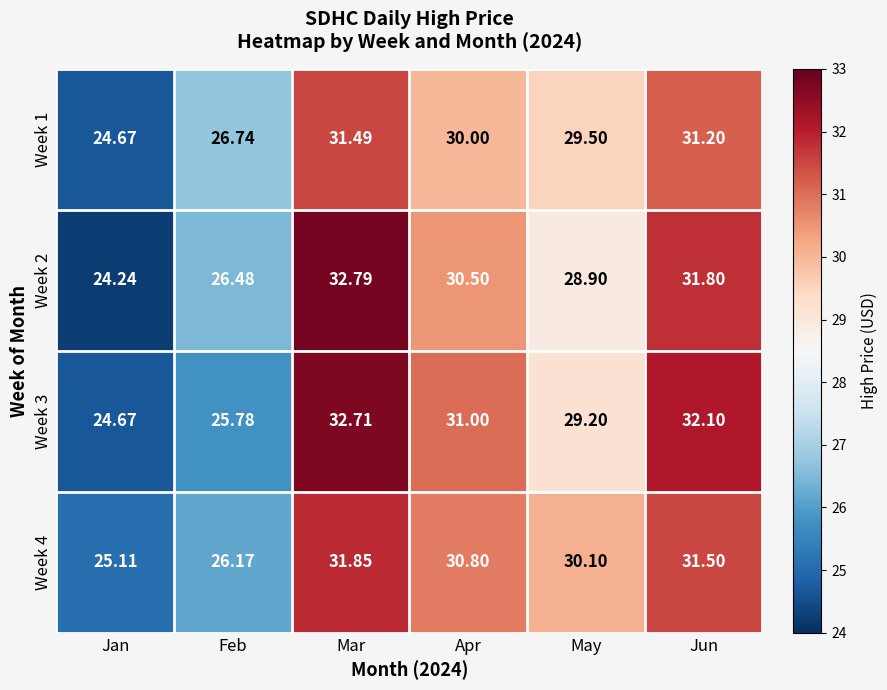

At which category is the sum across all series the highest?

Mar